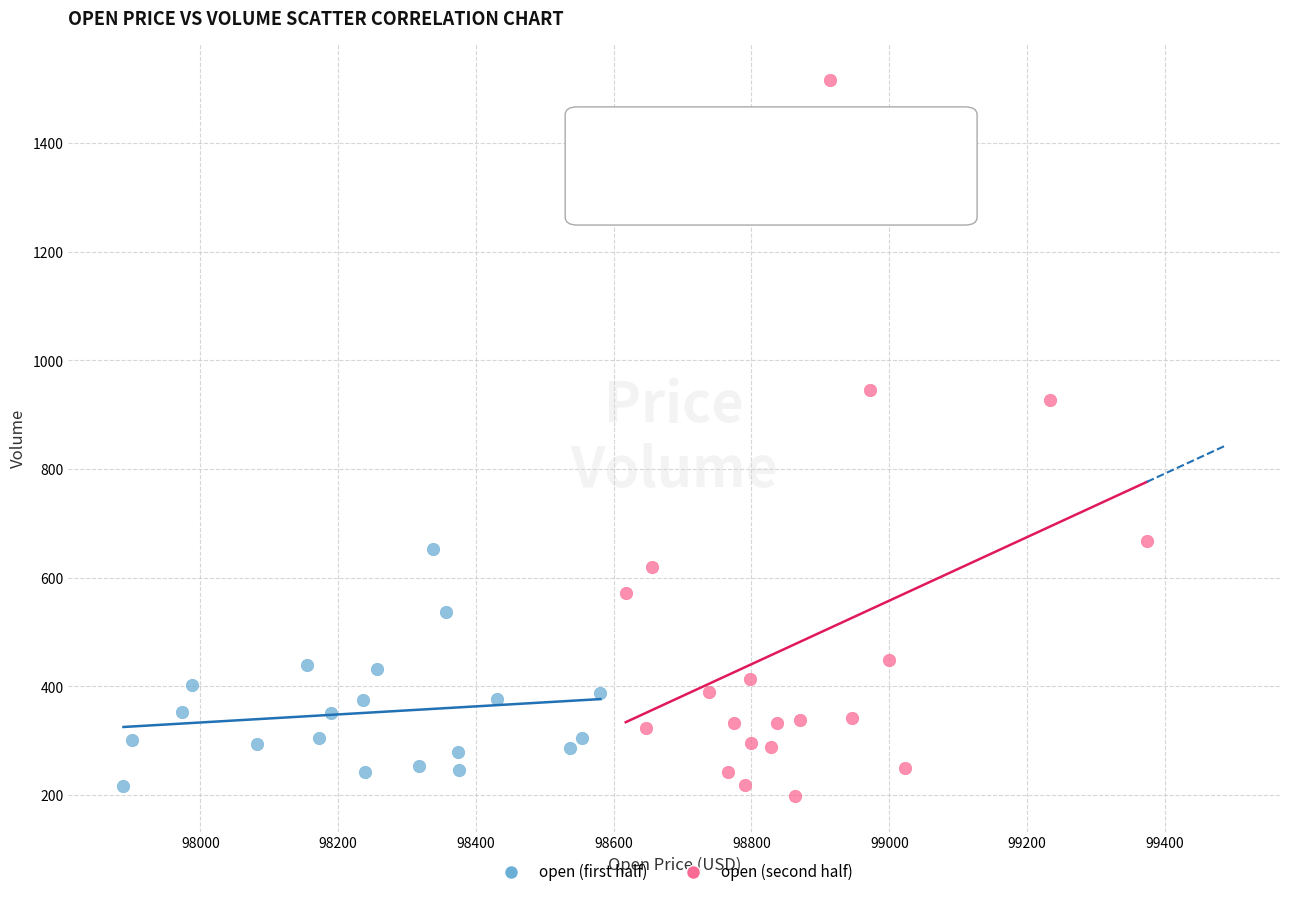

Which series has the largest Y range (max minus min)?

open (second half)